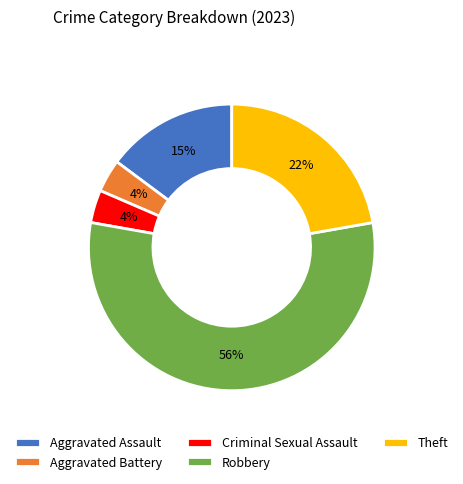

To the nearest percent, what percentage of the pie is Theft?

22%